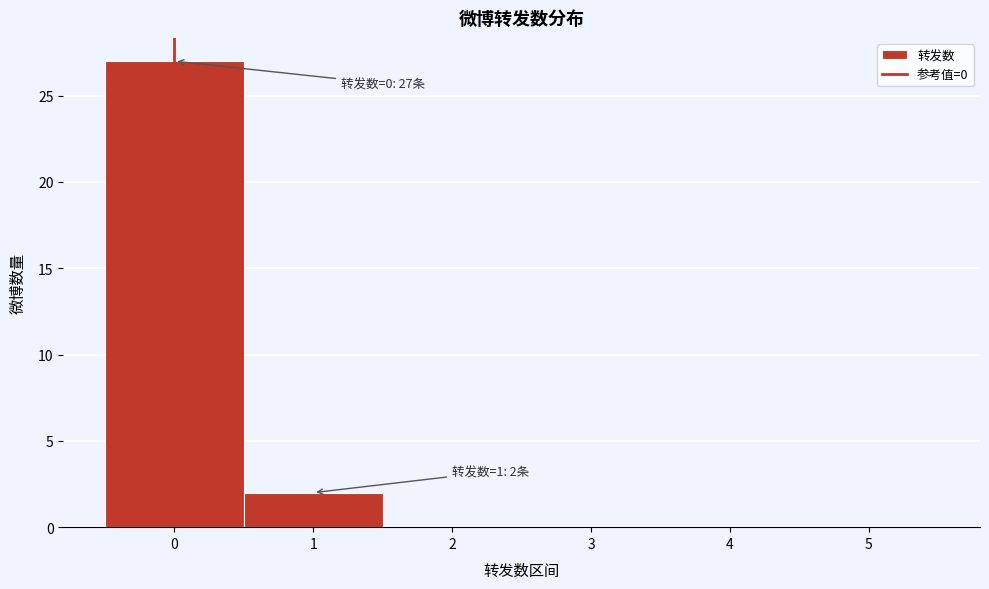

Which range on the x-axis has the tallest bar?

-0.5 to 0.5